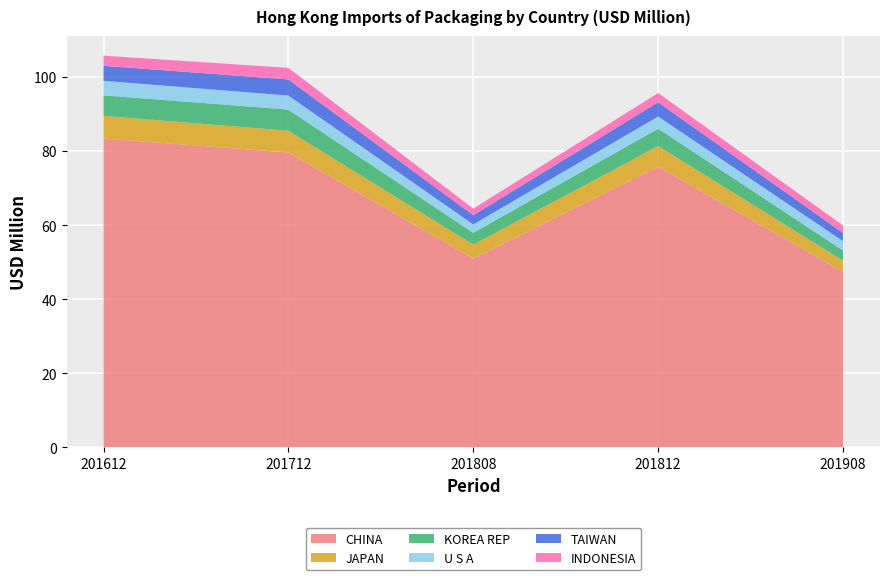

Reading left to right, what are all the values shown in this chart?

CHINA: 201612=83.4	201712=79.6	201808=51.0	201812=75.8	201908=47.4
JAPAN: 201612=6.1	201712=5.9	201808=3.8	201812=5.6	201908=3.0
KOREA REP: 201612=5.5	201712=5.7	201808=3.2	201812=4.7	201908=2.8
U S A: 201612=3.9	201712=3.8	201808=2.2	201812=3.3	201908=2.5
TAIWAN: 201612=4.0	201712=4.4	201808=2.5	201812=3.9	201908=2.2
INDONESIA: 201612=2.7	201712=3.1	201808=1.8	201812=2.5	201908=2.0